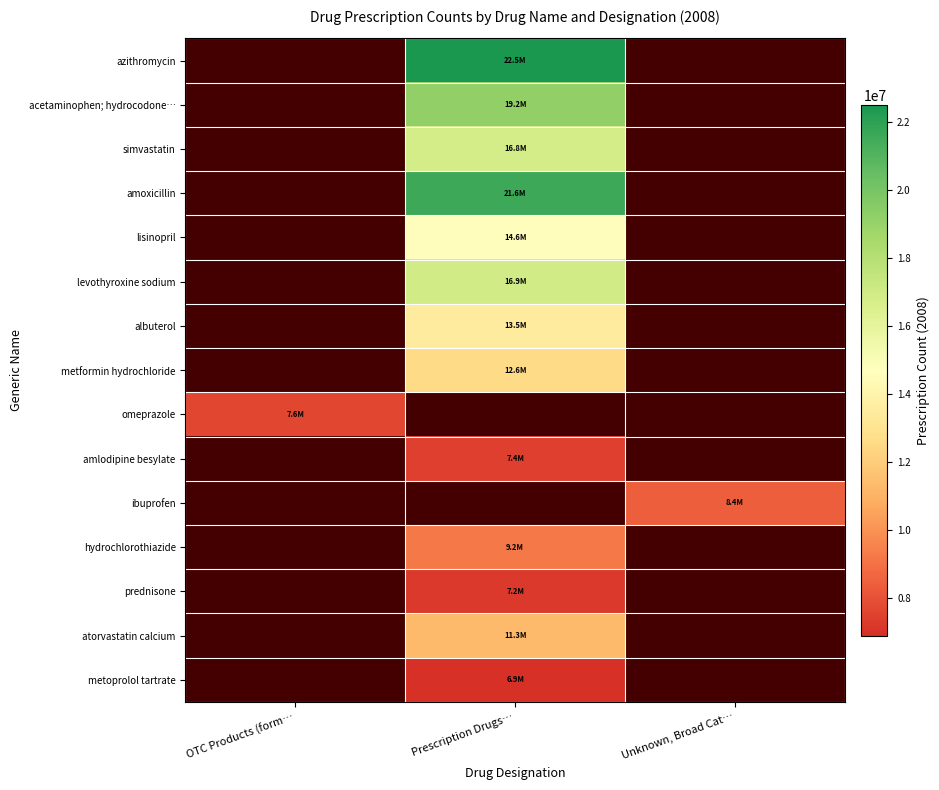

Which has a higher value, OTC Products (form… or Prescription Drugs…?

Prescription Drugs…